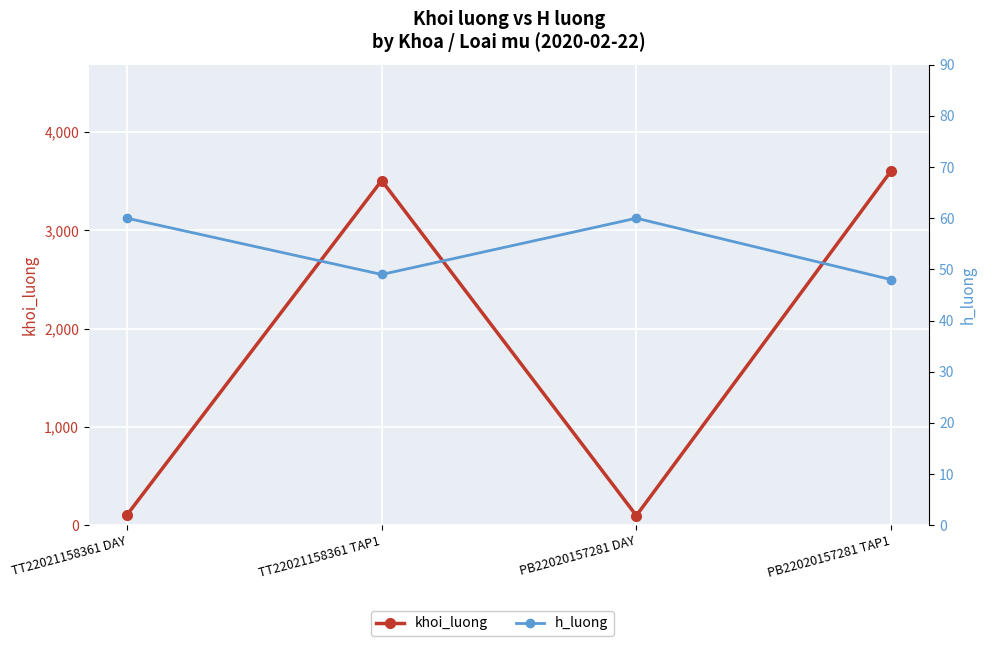

Reading left to right, list all the values displayed in this chart.

khoi_luong: TT22021158361 DAY=104	TT22021158361 TAP1=3506	PB22020157281 DAY=97	PB22020157281 TAP1=3603
h_luong: TT22021158361 DAY=60	TT22021158361 TAP1=49	PB22020157281 DAY=60	PB22020157281 TAP1=48